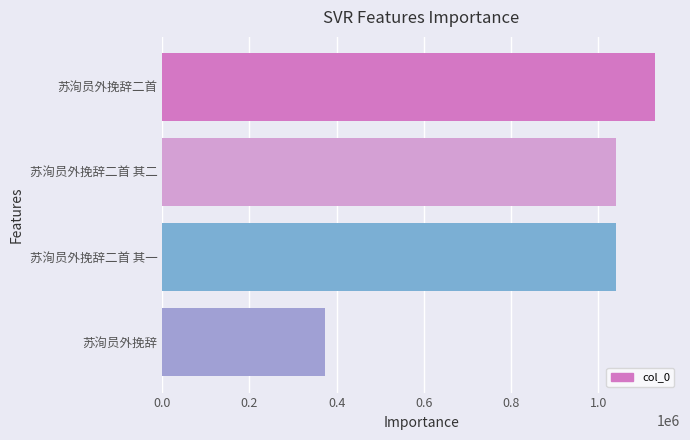

What is the difference between the maximum and minimum values?

758376